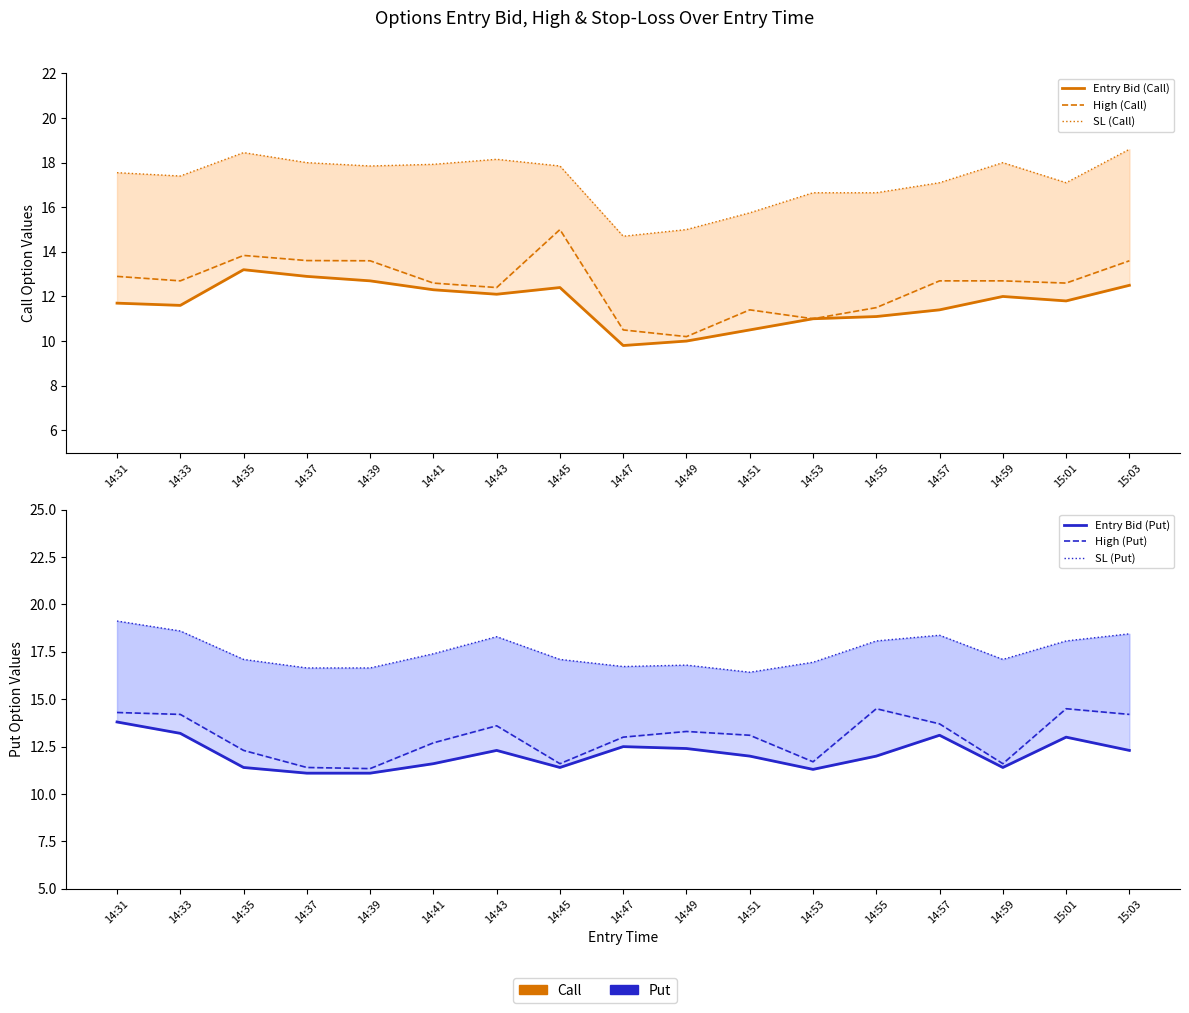

The value of Entry Bid (Call) at 14:41 is 12.3. True or false?

True